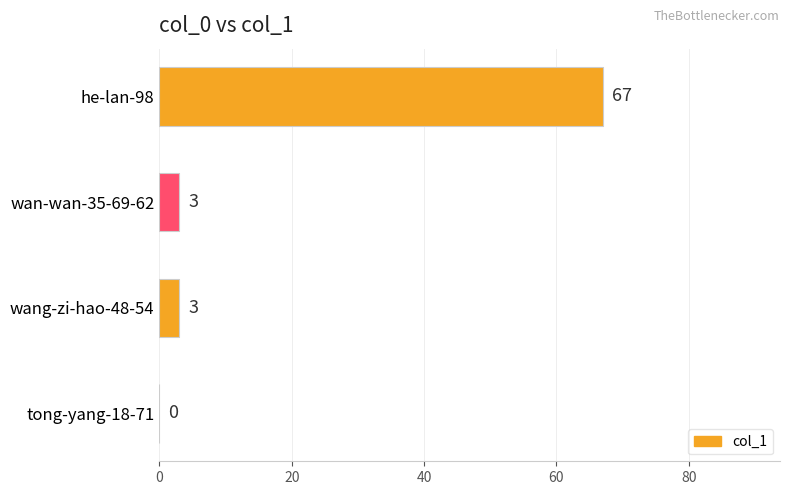

The value at wan-wan-35-69-62 is 3. True or false?

True